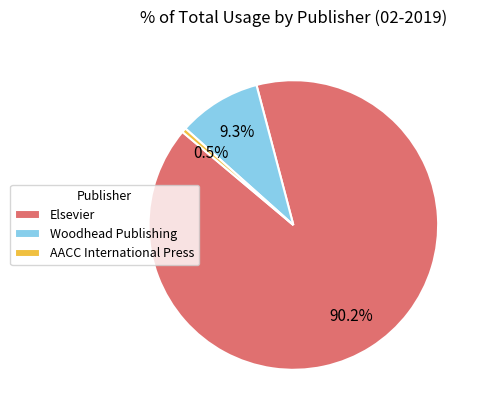

How many segments does this pie chart have?

3